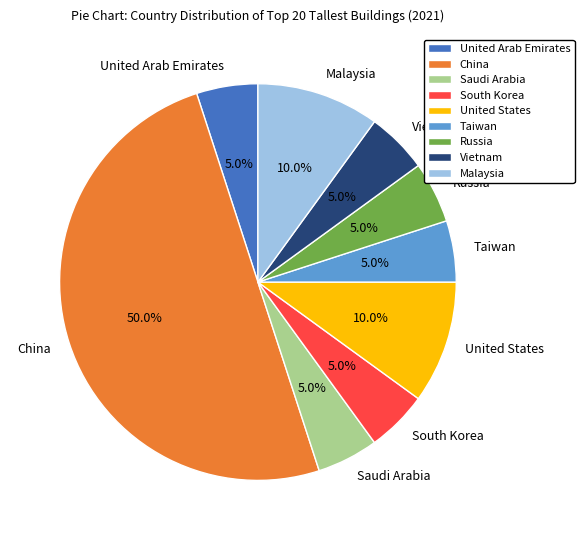

How much of the chart is everything except Vietnam?

95.0%